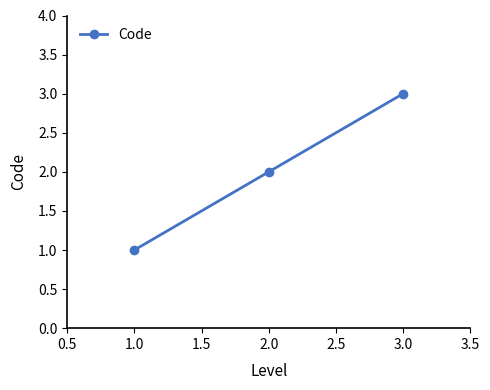

Between 1.0 and 3.0, which is larger?

3.0